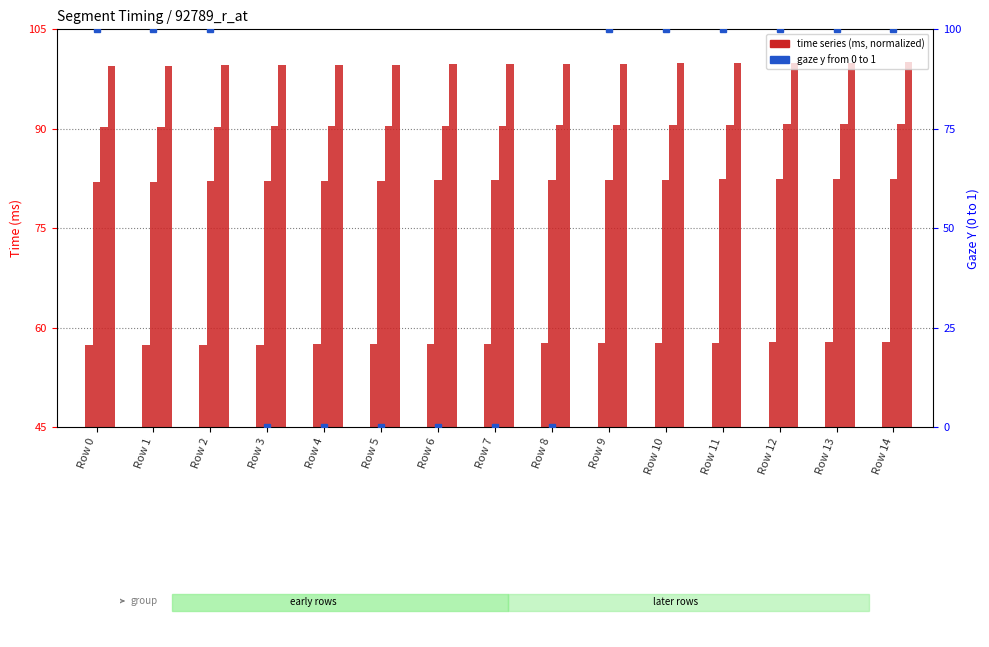

True or false: time from 4 to 5 has a value of 99.6 at Row 4.

True